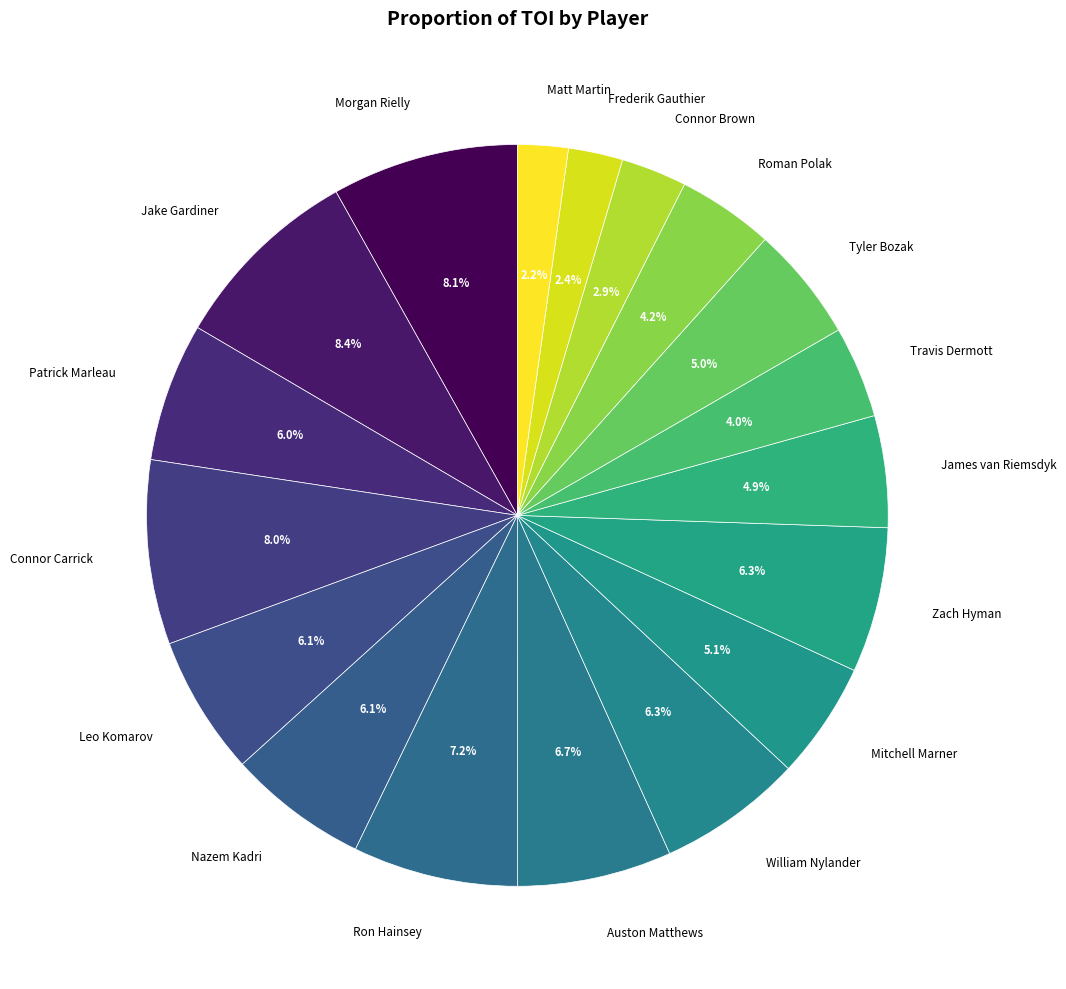

How many segments does this pie chart have?

18